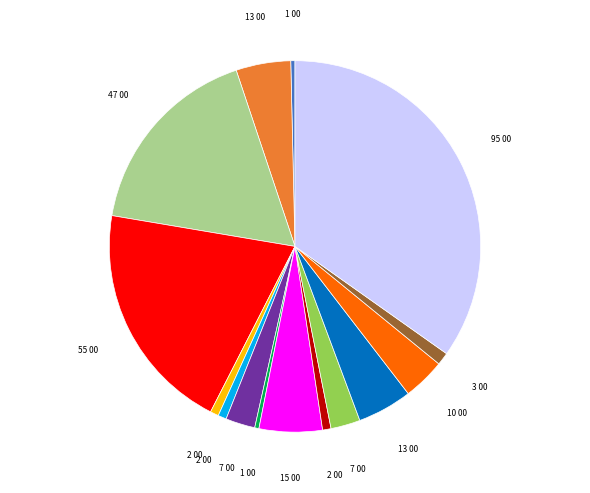

Is there any slice that represents more than half of the pie?

No